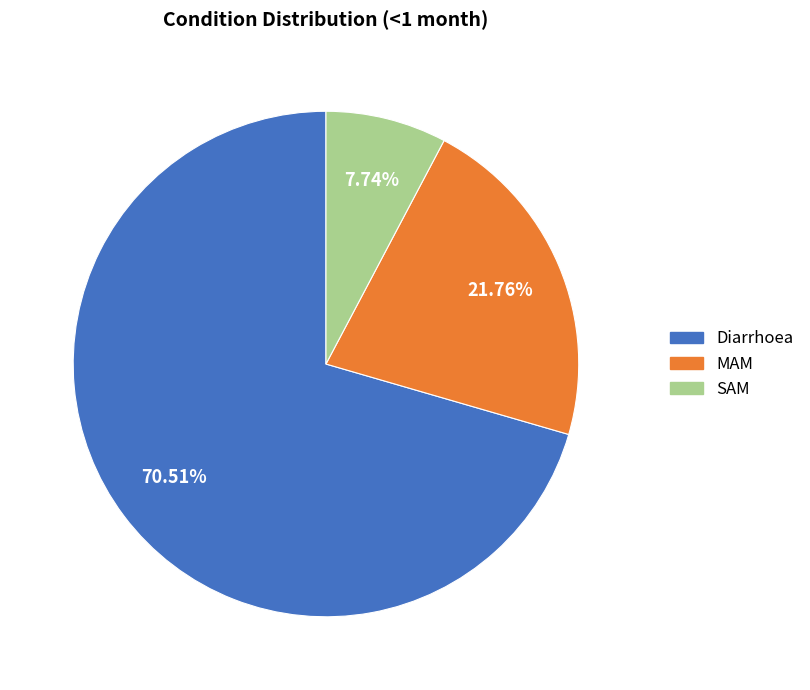

What percentage is the SAM slice, to the nearest percent?

8%